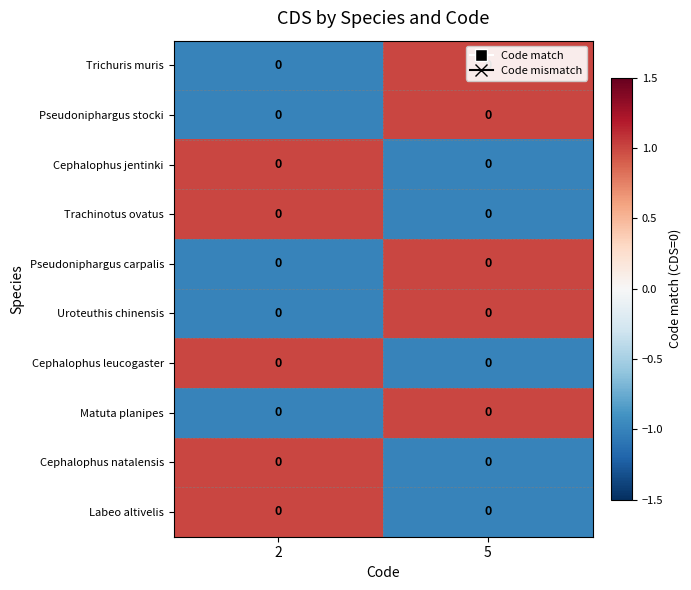

Which category has the highest value in the Pseudoniphargus carpalis series?

5